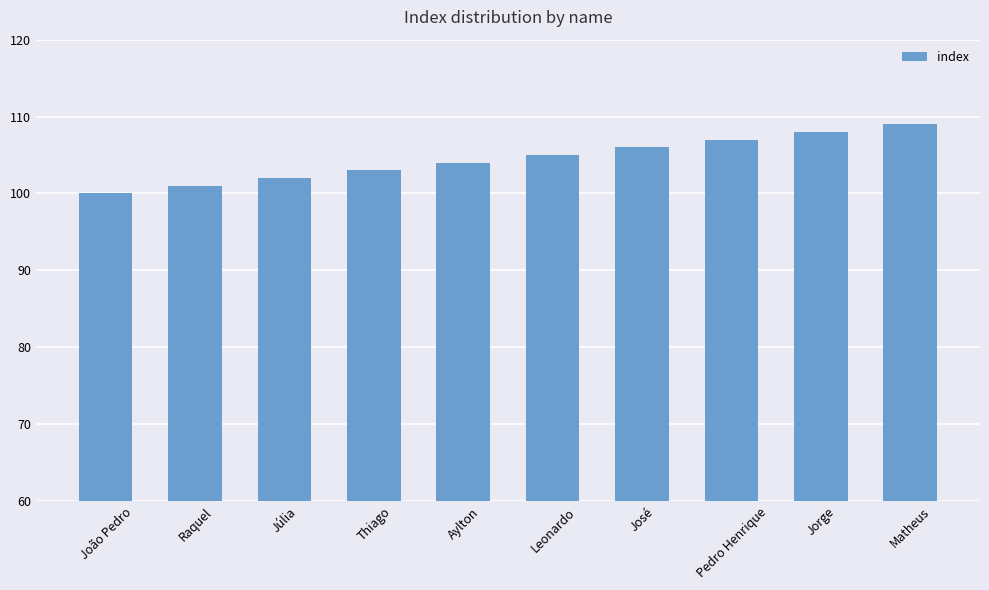

What is the label of the 9th bar from the right?

Raquel